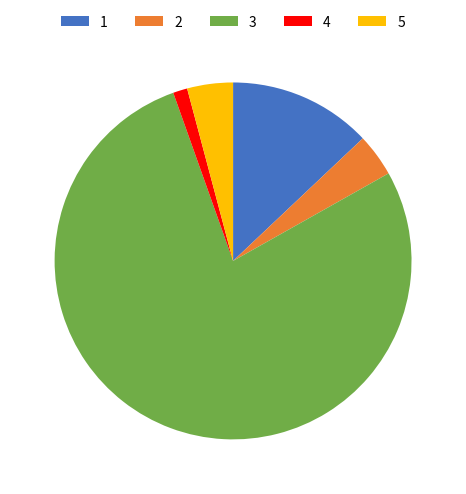

Does any single category account for the majority?

Yes